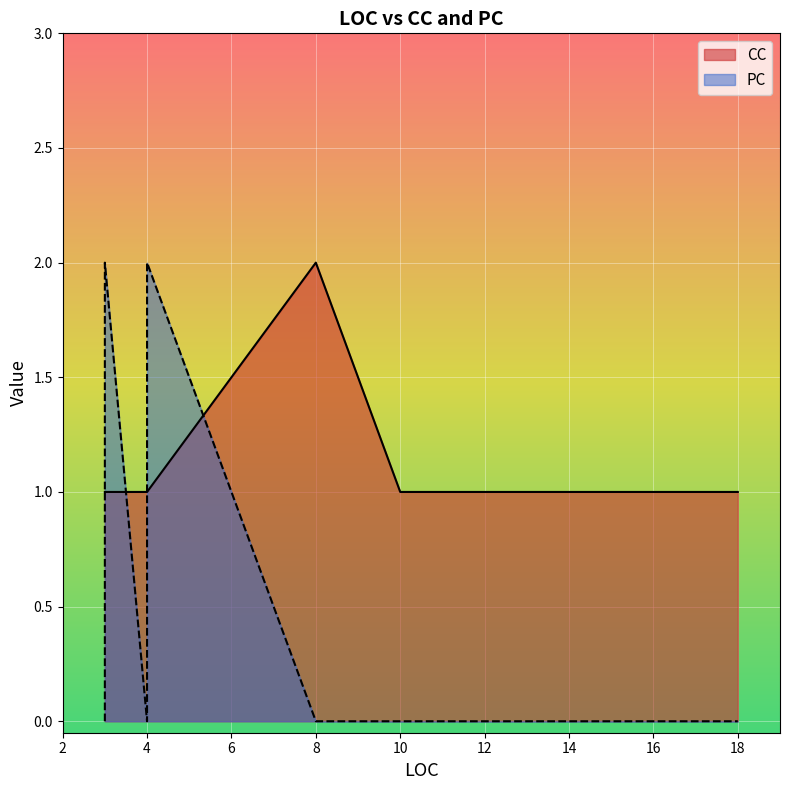

At 15, list the series in order from smallest to largest.

PC, CC